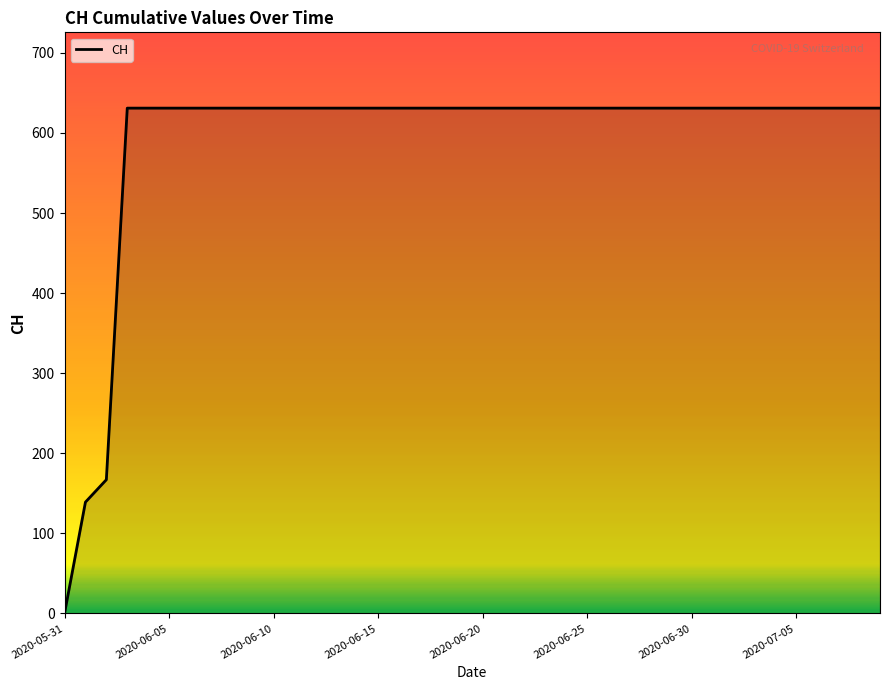

What is the greatest value displayed?

631